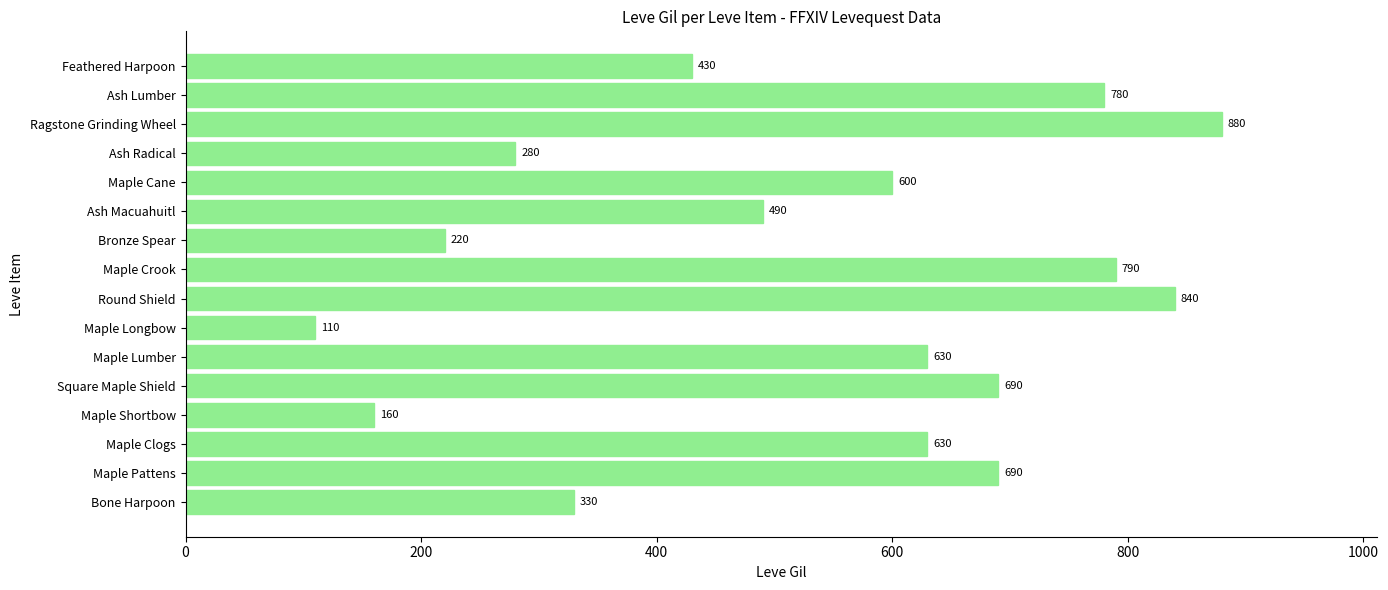

What is the difference between the values at Maple Lumber and Bone Harpoon?

300